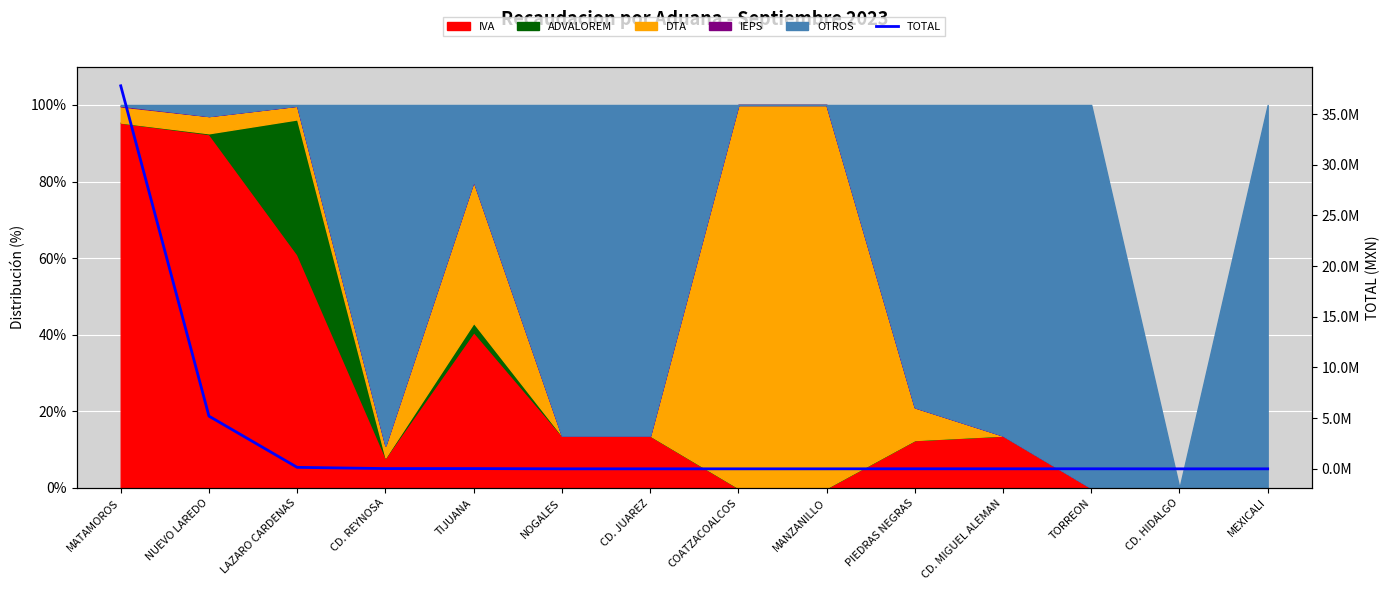

What value does the data have at MEXICALI?

280